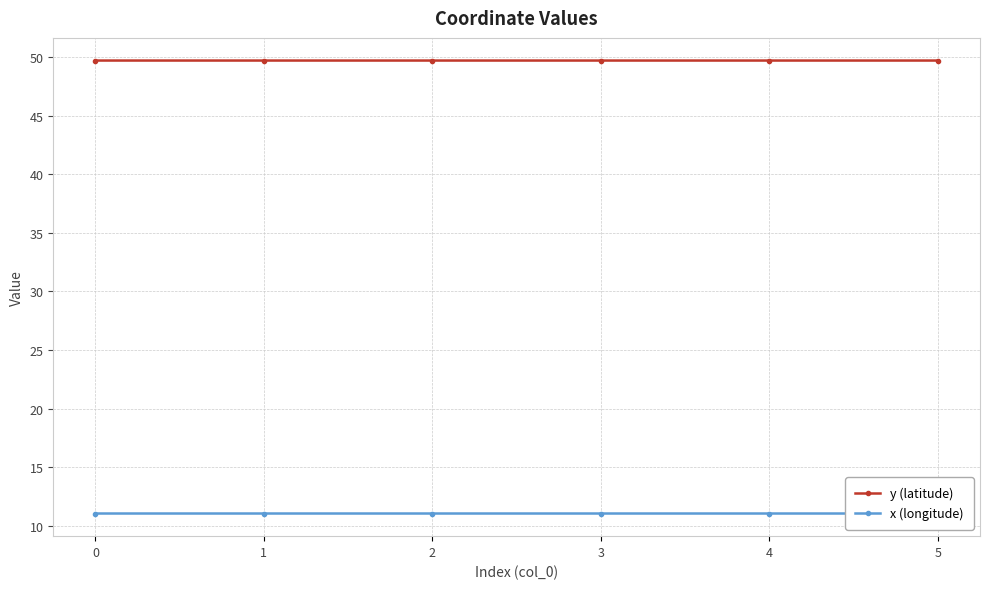

True or false: y (latitude) and x (longitude) cross at least once.

False